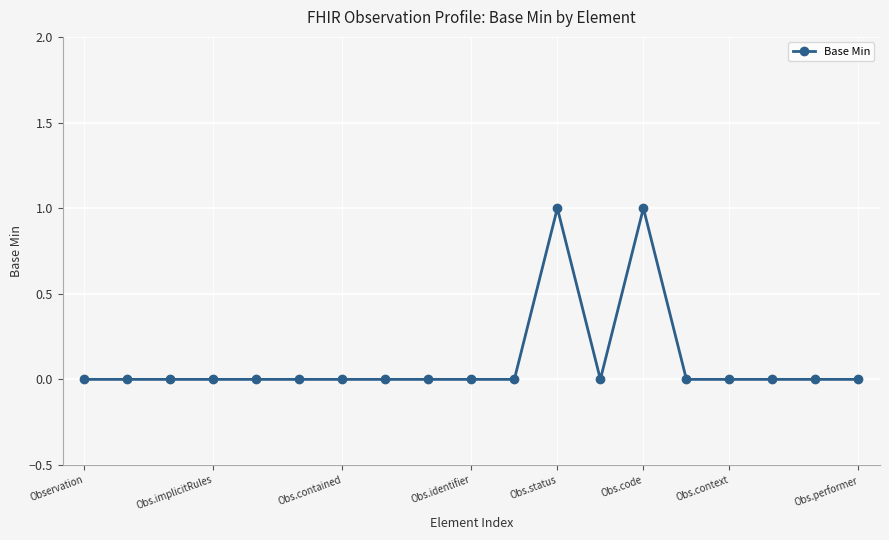

Reading left to right, extract all data points from this chart.

0	0	0	0	0	0	0	0	0	0	0	1	0	1	0	0	0	0	0